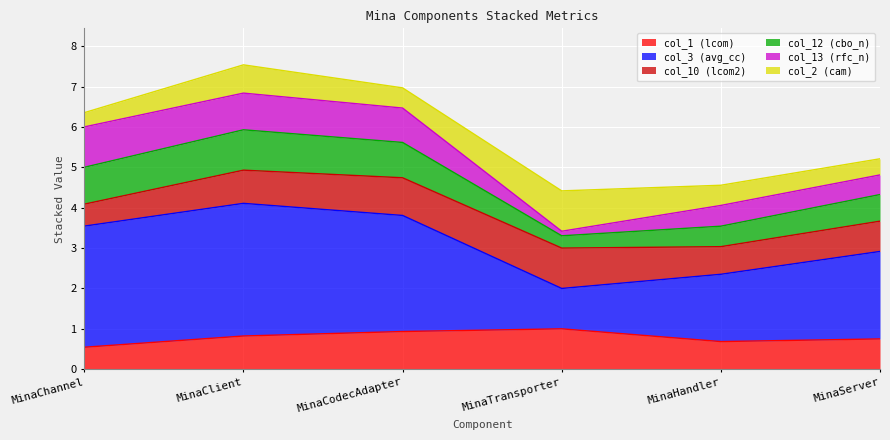

At which category does col_12 reach its first local valley?

MinaTransporter